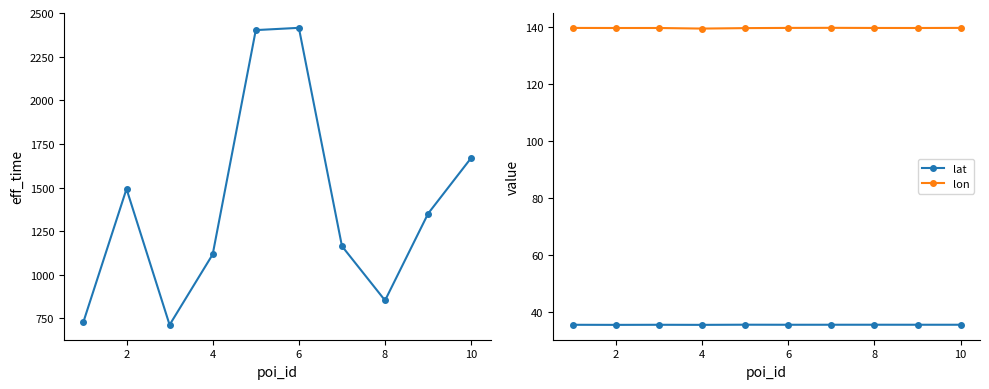

What is the value of the lon point at the 2nd from the left?

139.7